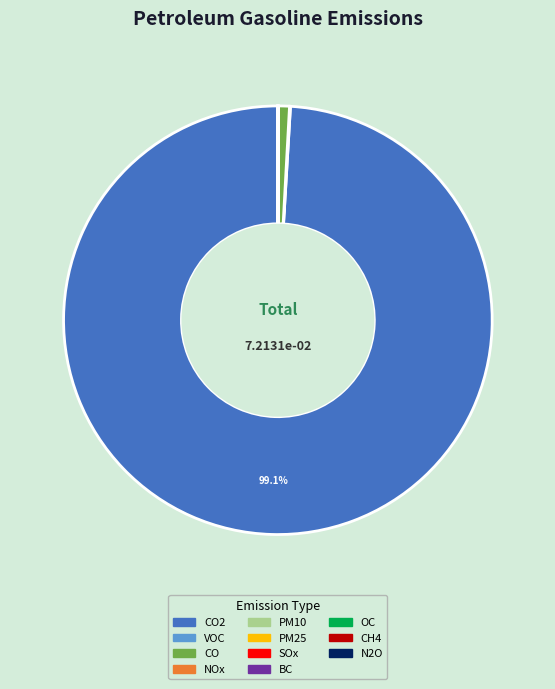

Is there any slice that represents more than half of the pie?

Yes